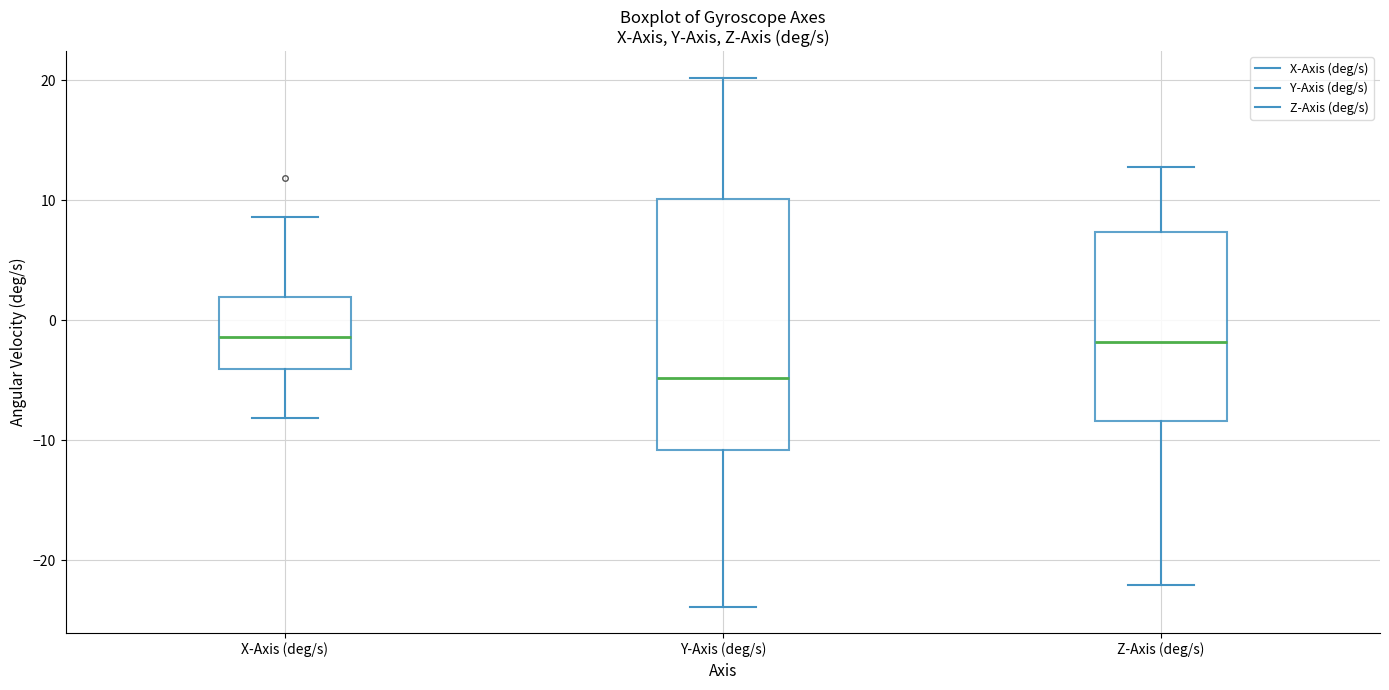

Where is the lower edge of the box for Z-Axis (deg/s) on the y-axis? The values are not printed on the chart, so give them approximately, as read against the axis.

-8